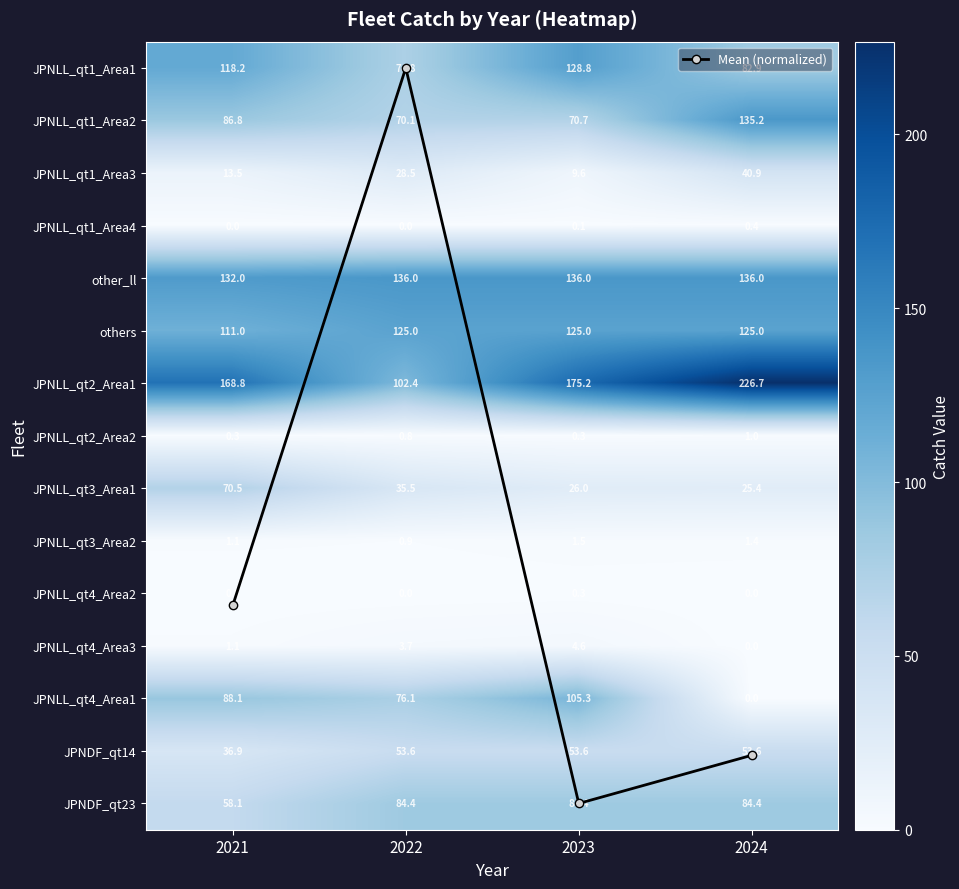

Which label corresponds to the largest value in the chart?

2024